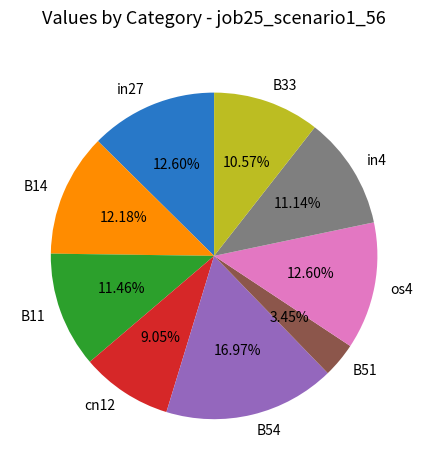

Is the sum of os4 and B51 greater than half?

No